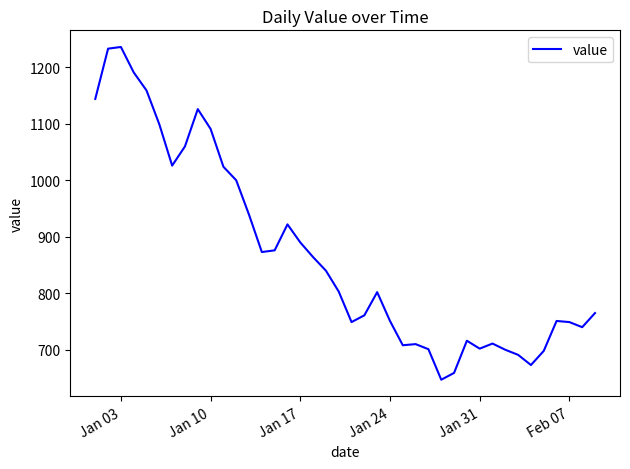

What is the smallest value displayed?

647